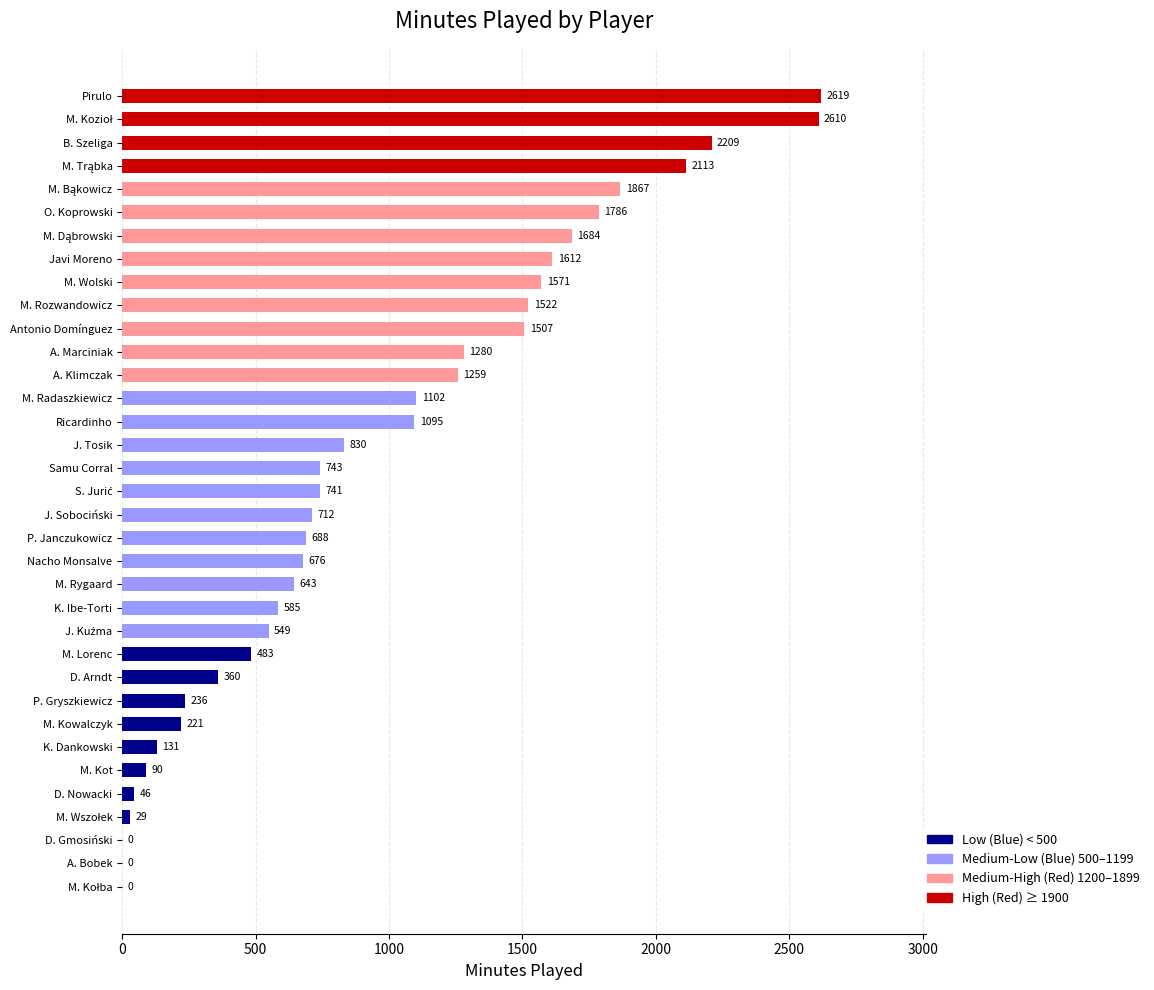

What is the sum of all values?

33599